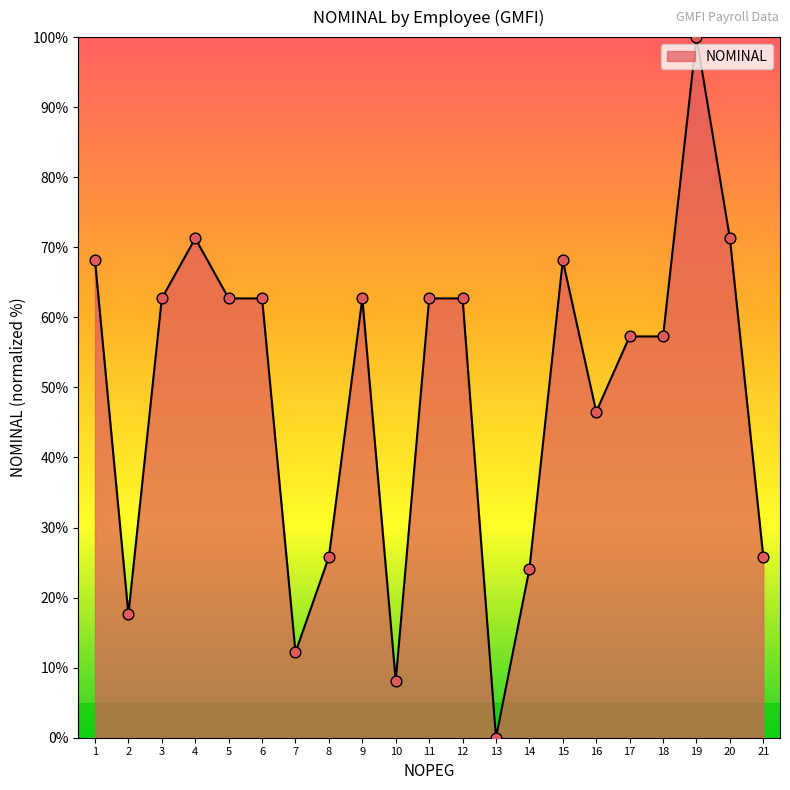

Which has a higher value, 9 or 4?

4